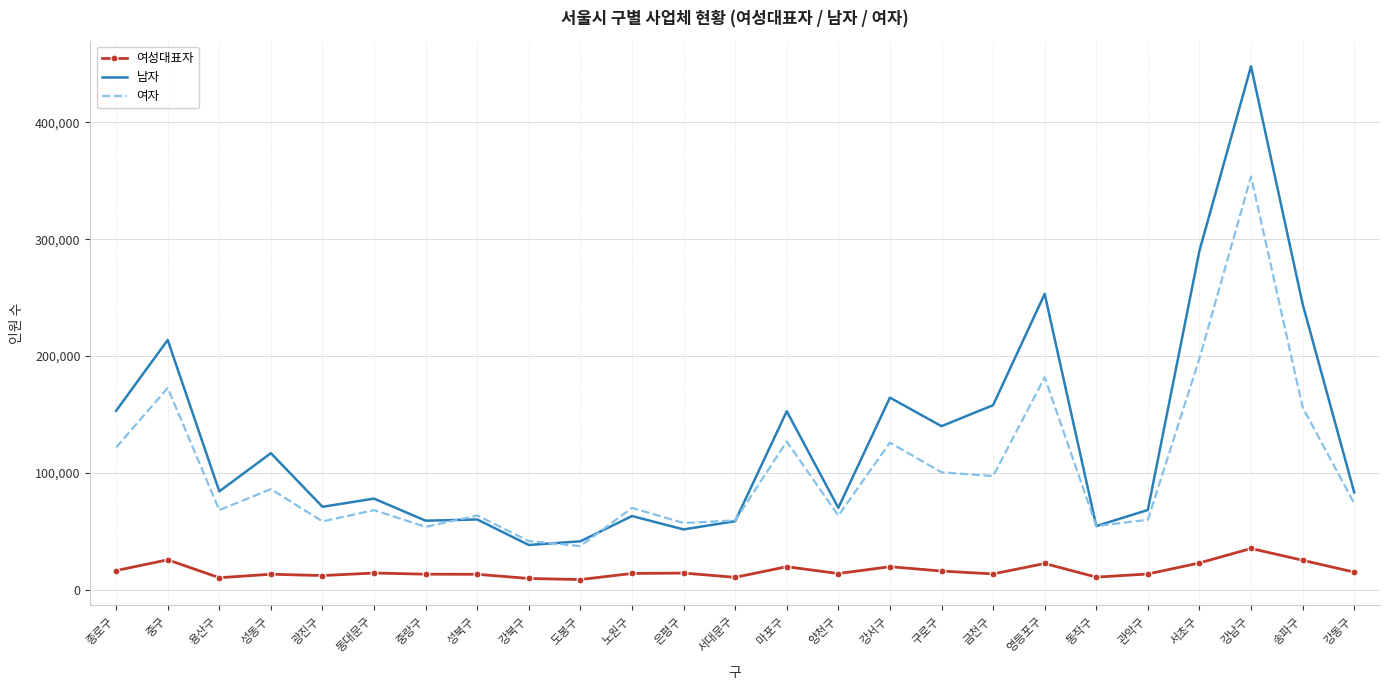

List the series in order of their overall mean, lowest first.

여성대표자, 여자, 남자